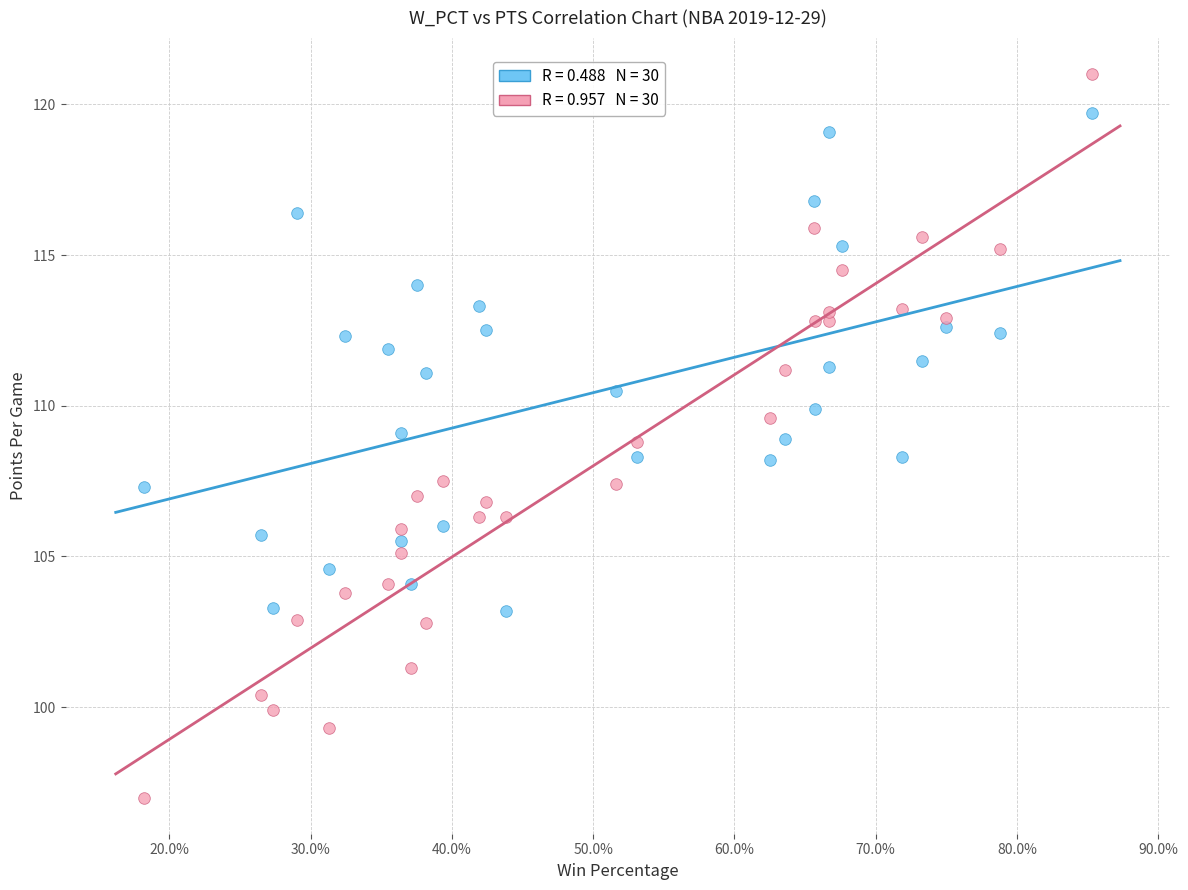

Across all data points, what is the range of X values (max minus min)?

0.7